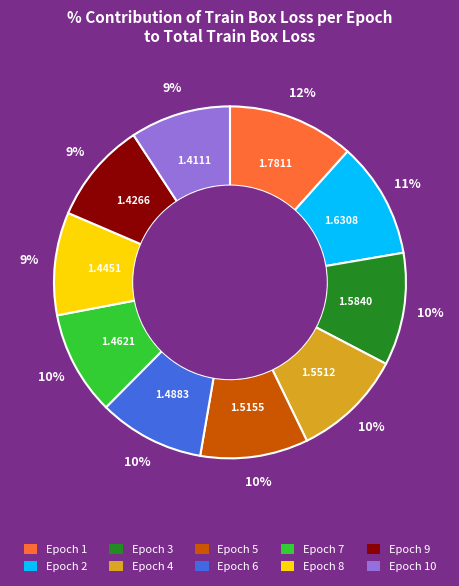

Does Epoch 6 account for over 50% of the chart?

No